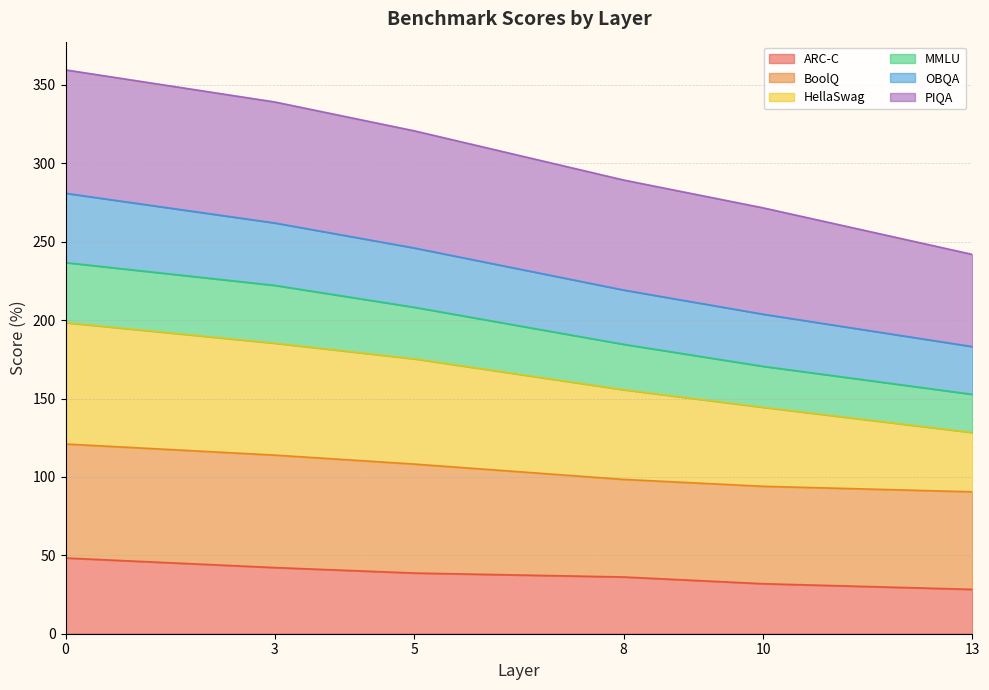

What are all the series names shown in the legend?

ARC-C, BoolQ, HellaSwag, MMLU, OBQA, PIQA